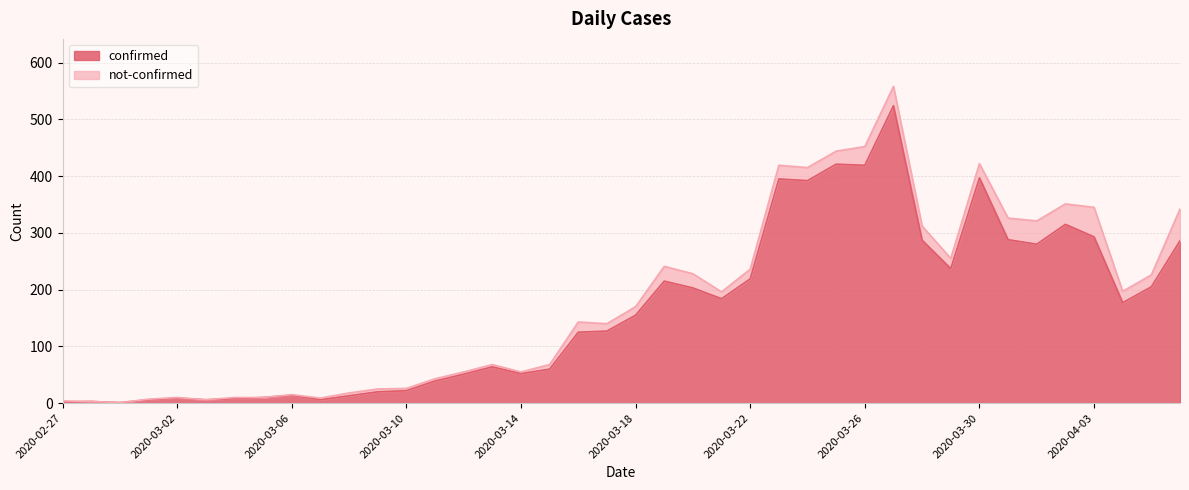

Read the value at 2020-03-16, to the nearest 10.

120